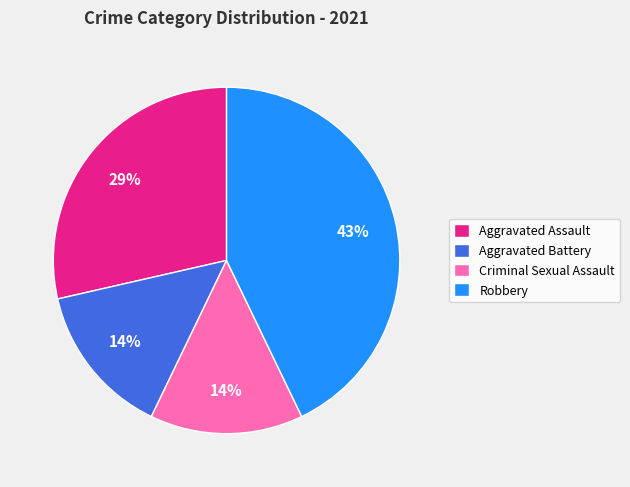

To the nearest percent, what portion does Criminal Sexual Assault represent?

14%